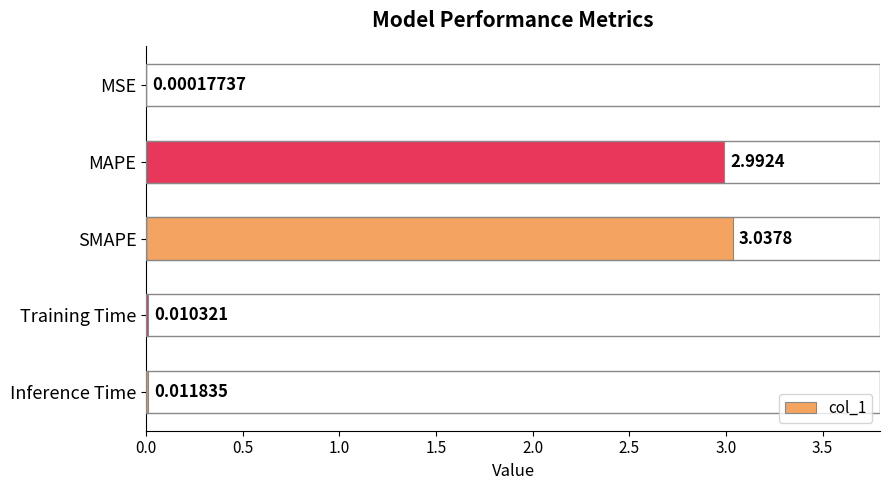

Between Training Time and SMAPE, which is larger?

SMAPE